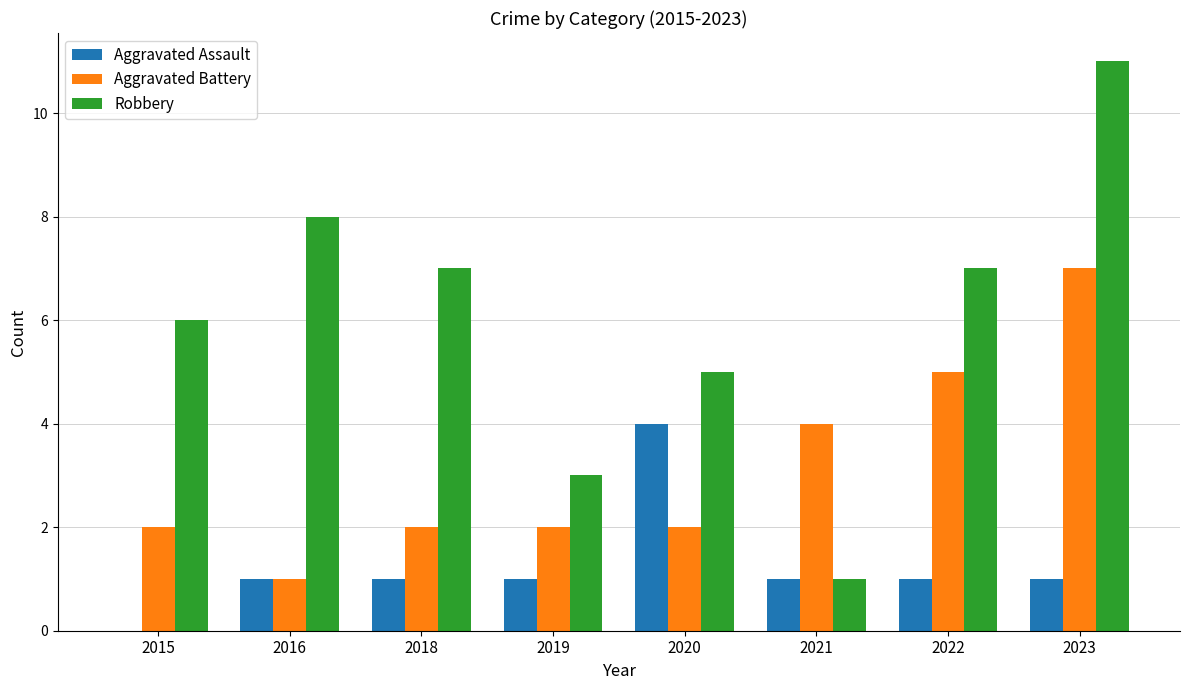

Which series has the largest total across all categories?

Robbery